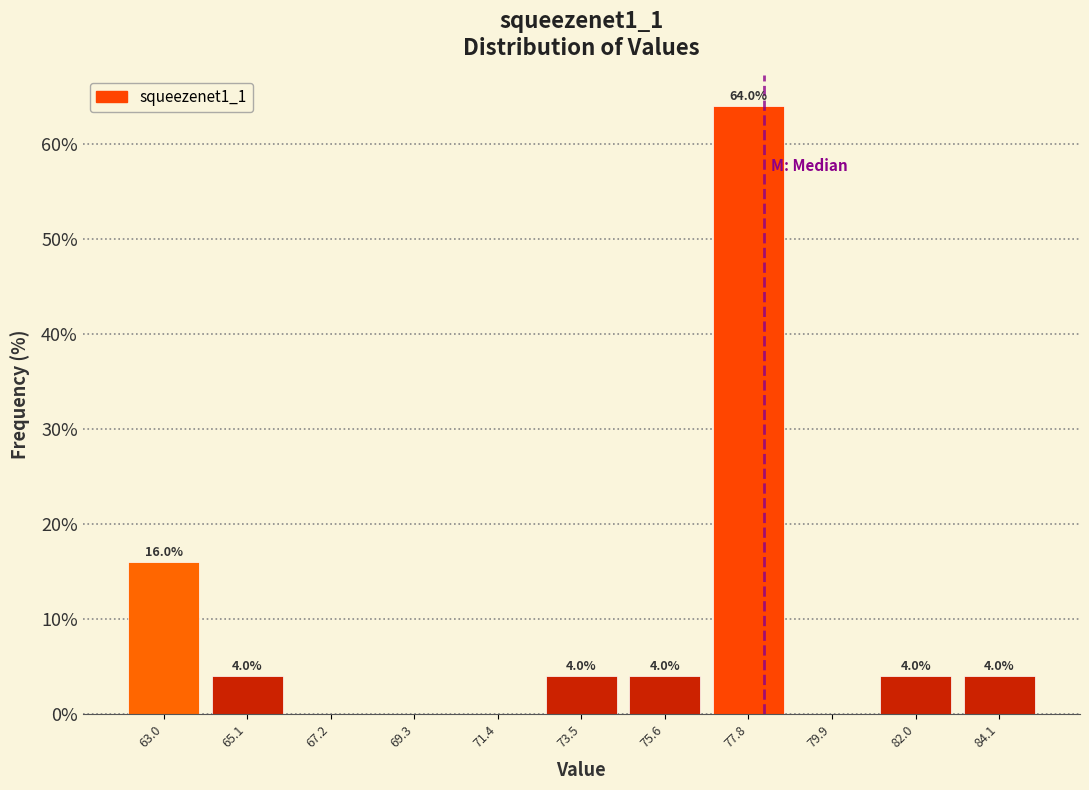

Over which range of the x-axis is the bar tallest?

76.5 to 79.0